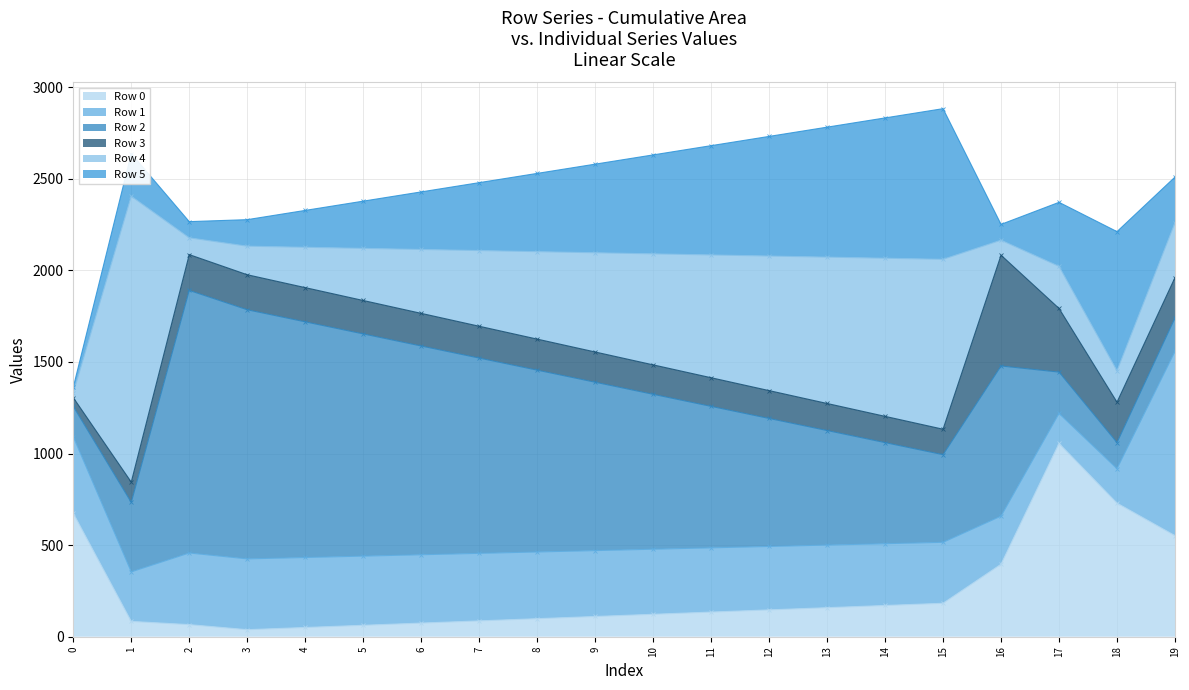

Reading left to right, transcribe all the data shown in this chart.

Row 0 (line): 0=674.1	1=83.7	2=66.1	3=38.5	4=50.5	5=62.5	6=74.5	7=86.5	8=98.5	9=110.5	10=122.5	11=134.5	12=146.5	13=158.5	14=170.5	15=182.5	16=395.6	17=1055.1	18=729.3	19=551.7
Row 1 (line): 0=1091.1	1=354.0	2=457.0	3=424.9	4=432.4	5=439.9	6=447.5	7=455.0	8=462.5	9=470.1	10=477.6	11=485.1	12=492.6	13=500.2	14=507.7	15=515.2	16=658.3	17=1218.8	18=917.0	19=1557.4
Row 2 (line): 0=1257.0	1=733.2	2=1890.2	3=1784.6	4=1718.7	5=1652.7	6=1586.8	7=1520.9	8=1455.0	9=1389.1	10=1323.2	11=1257.3	12=1191.3	13=1125.4	14=1059.5	15=993.6	16=1477.7	17=1444.4	18=1059.5	19=1739.9
Row 3 (line): 0=1304.9	1=843.8	2=2085.6	3=1975.6	4=1905.4	5=1835.1	6=1764.8	7=1694.6	8=1624.3	9=1554.1	10=1483.8	11=1413.5	12=1343.3	13=1273.0	14=1202.7	15=1132.5	16=2082.5	17=1791.8	18=1280.2	19=1960.1
Row 4 (line): 0=1330.6	1=2404.3	2=2177.2	3=2131.6	4=2125.6	5=2119.6	6=2113.6	7=2107.7	8=2101.7	9=2095.7	10=2089.7	11=2083.8	12=2077.8	13=2071.8	14=2065.8	15=2059.9	16=2164.2	17=2021.6	18=1451.6	19=2259.6
Row 5 (line): 0=1361.4	1=2636.7	2=2265.5	3=2276.3	4=2326.8	5=2377.3	6=2427.8	7=2478.2	8=2528.7	9=2579.2	10=2629.7	11=2680.2	12=2730.6	13=2781.1	14=2831.6	15=2882.1	16=2250.6	17=2370.9	18=2211.0	19=2508.8